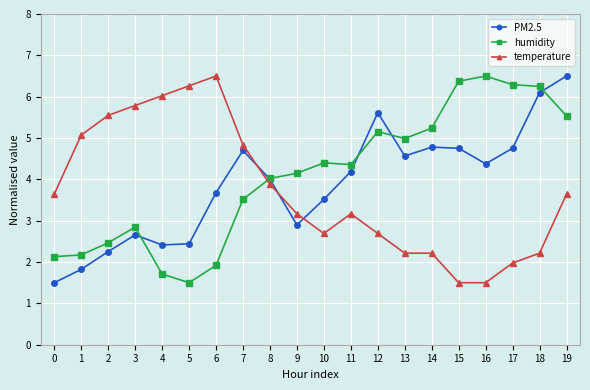

Where is the first local maximum for temperature?

6